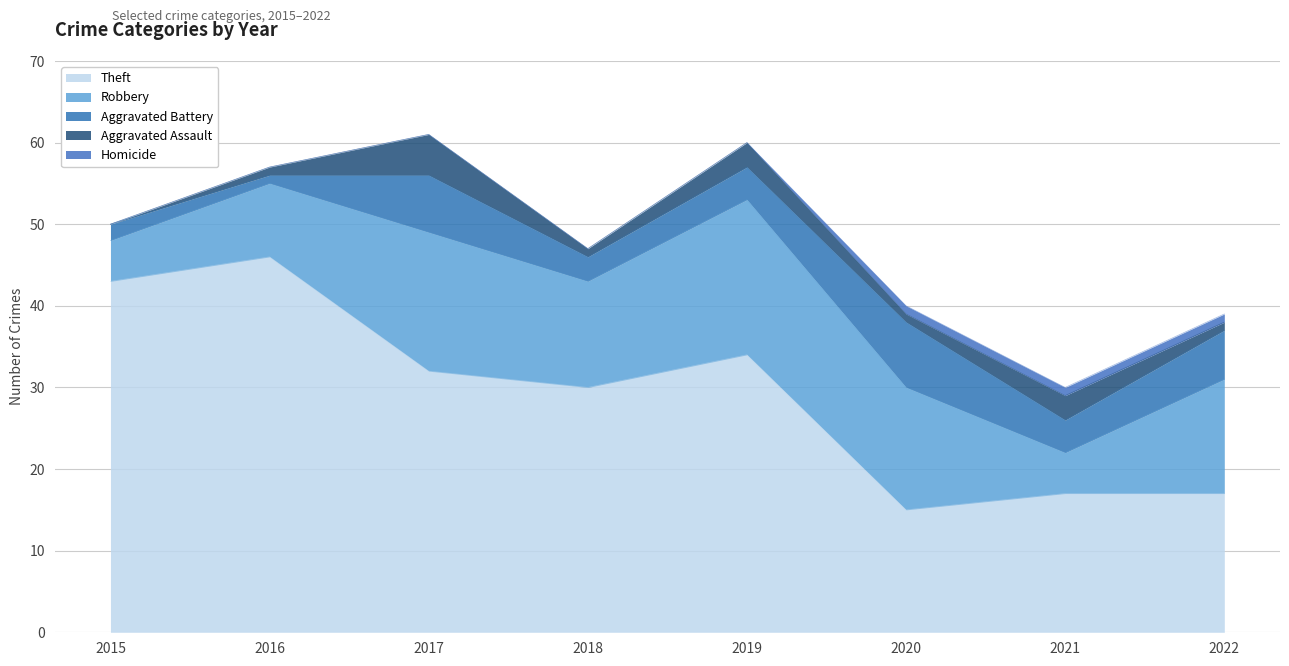

True or false: Homicide and Aggravated Battery cross at least once.

False